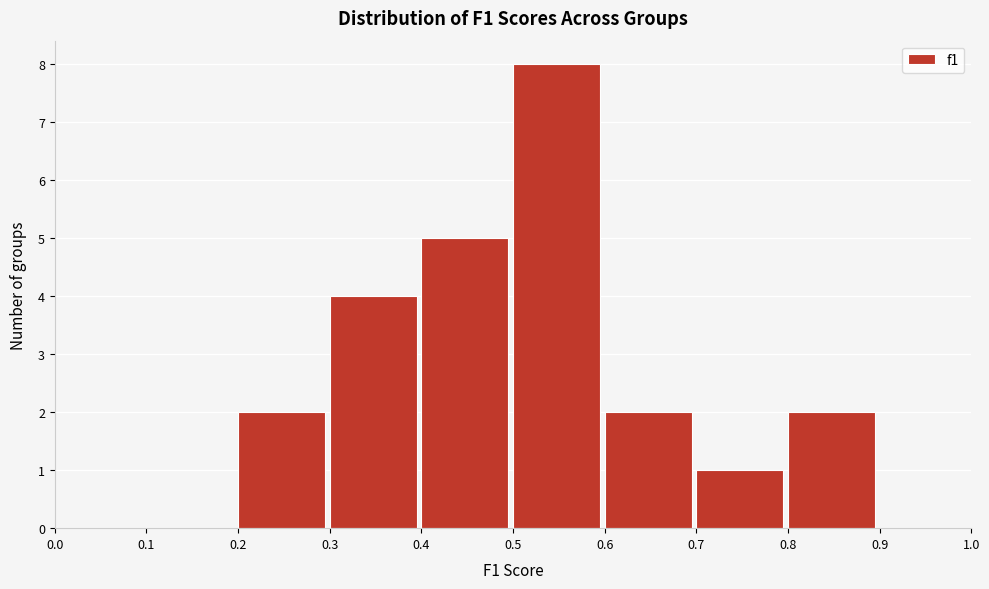

Which range on the x-axis has the tallest bar?

0.5 to 0.6